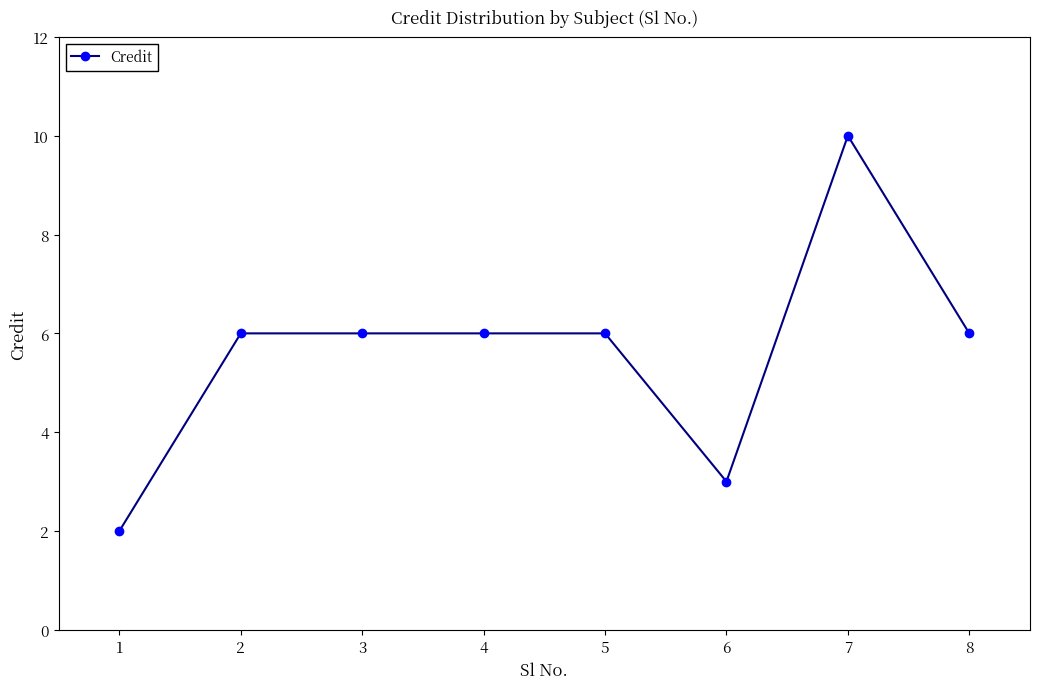

What is the value of the 2nd point from the left?

6